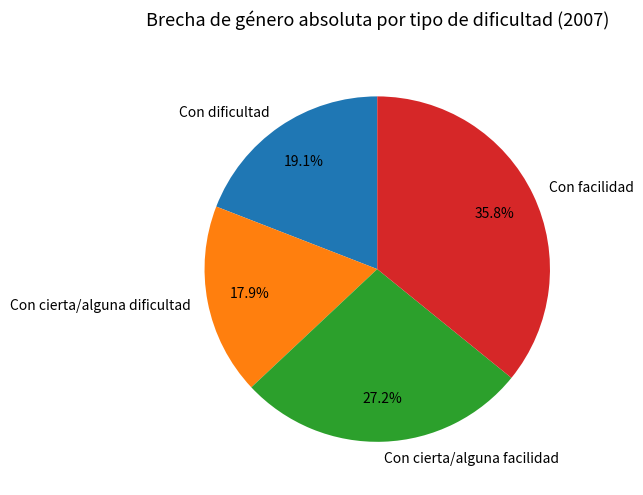

To the nearest percent, what is the difference between the Con cierta/alguna facilidad and Con cierta/alguna dificultad slice percentages?

9%